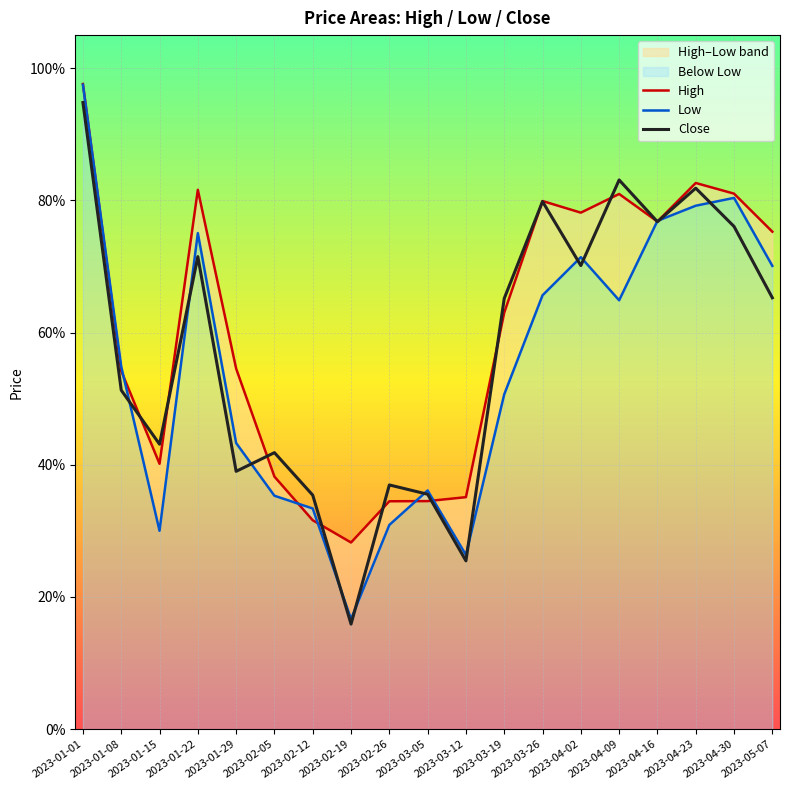

What is the sum of all Close values?

10.9